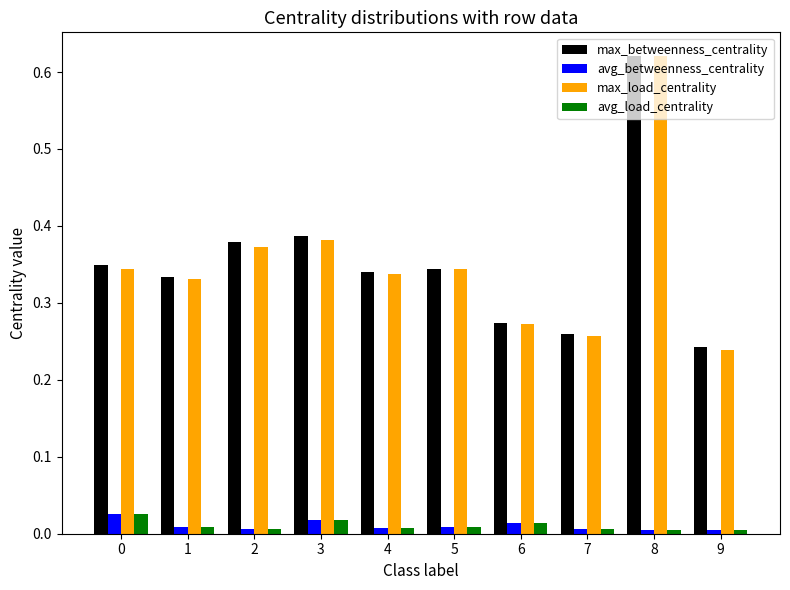

Does the chart contain stacked bars?

No